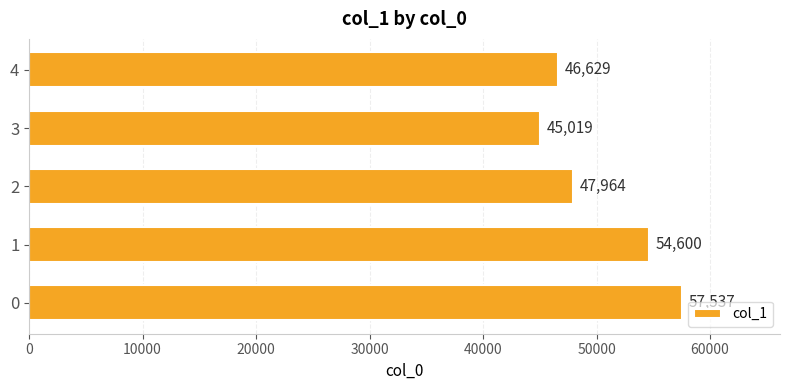

The value at 2 is 27242. True or false?

False